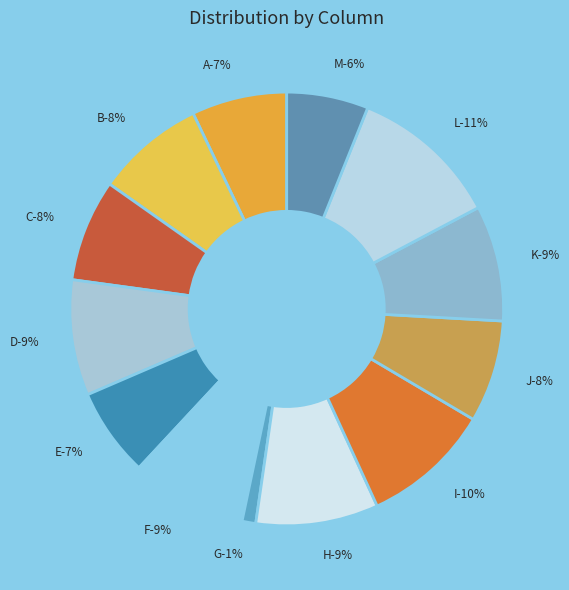

Rank the categories by value from highest to lowest.

L, I, H, D, F, K, B, C, J, A, E, M, G